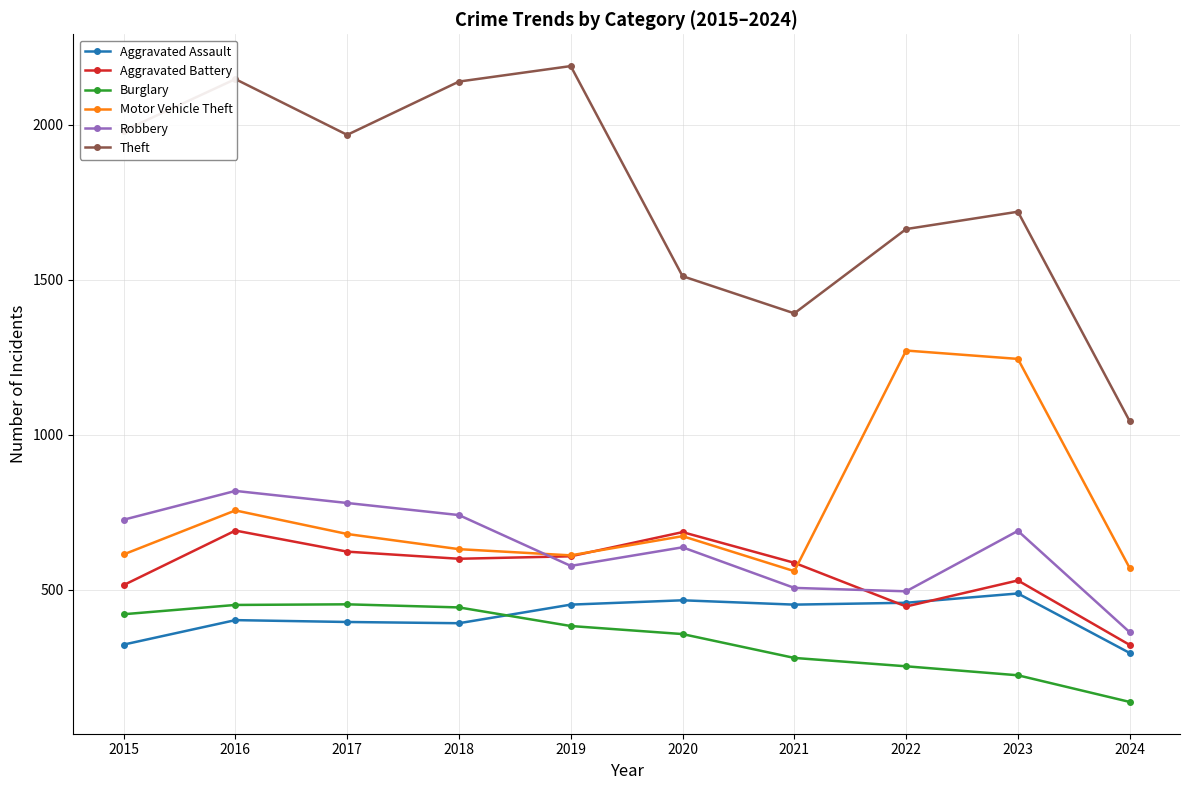

What is the difference between the second highest and minimum values in the Theft series?

1104